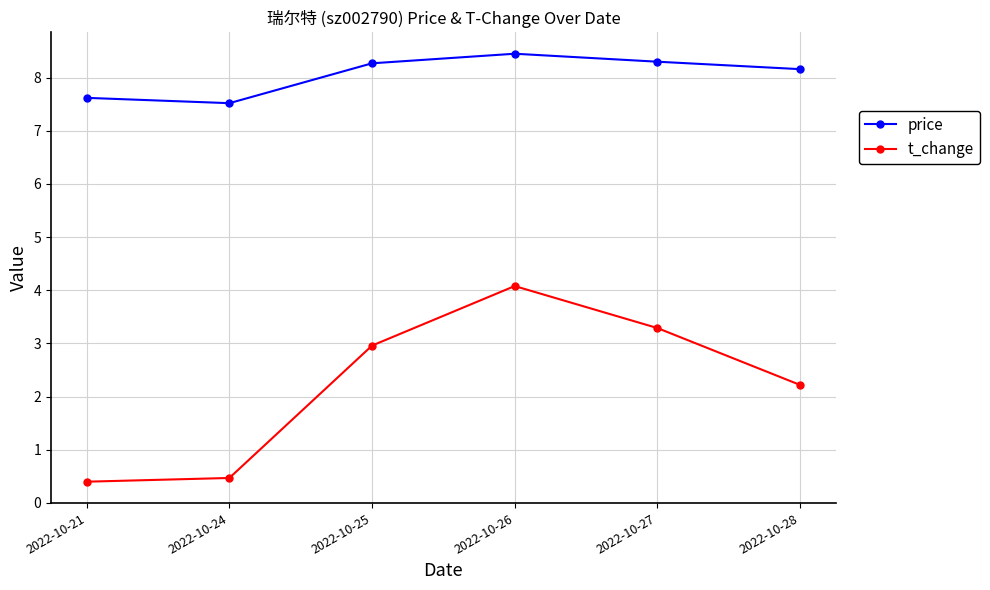

At which label is price closest to 7?

2022-10-24